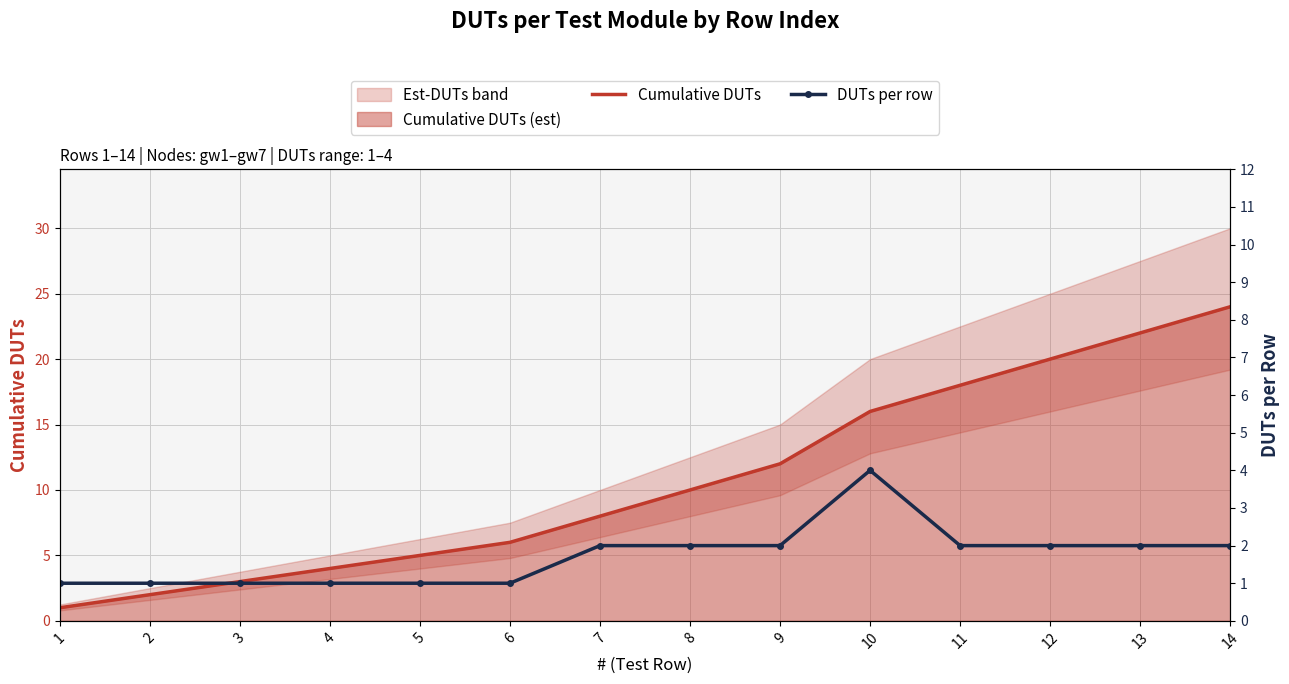

The value of Cumulative DUTs at 14 is 24. True or false?

True